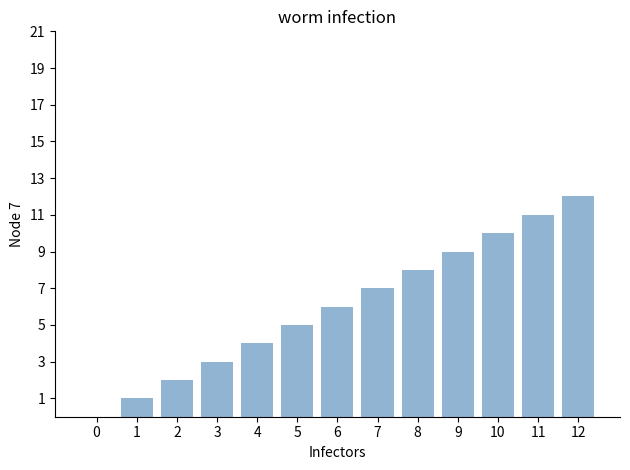

Which label corresponds to the largest value in the chart?

12